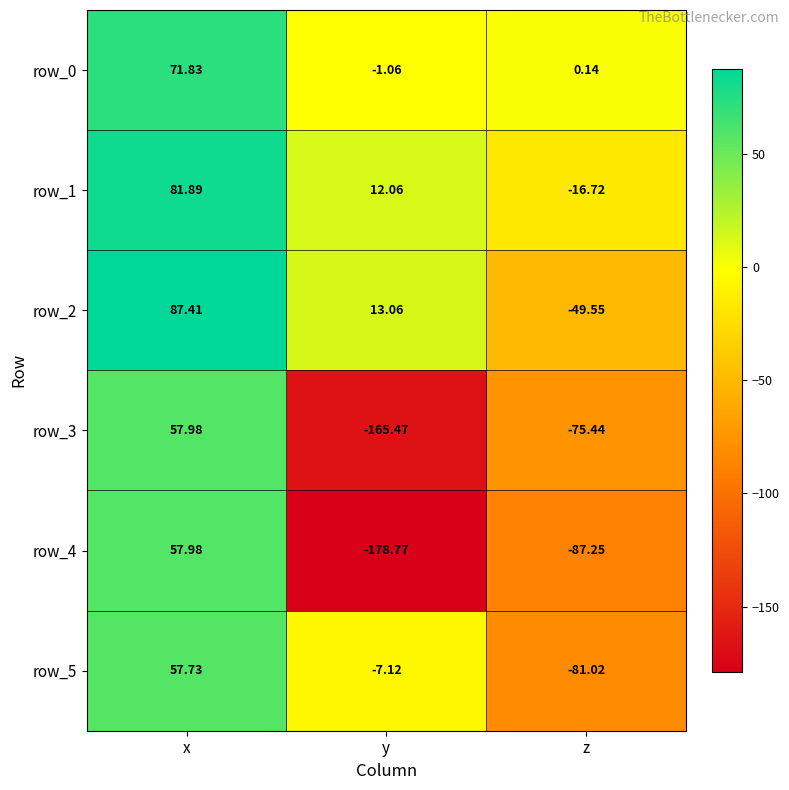

How many values in the row_0 series exceed 0?

2